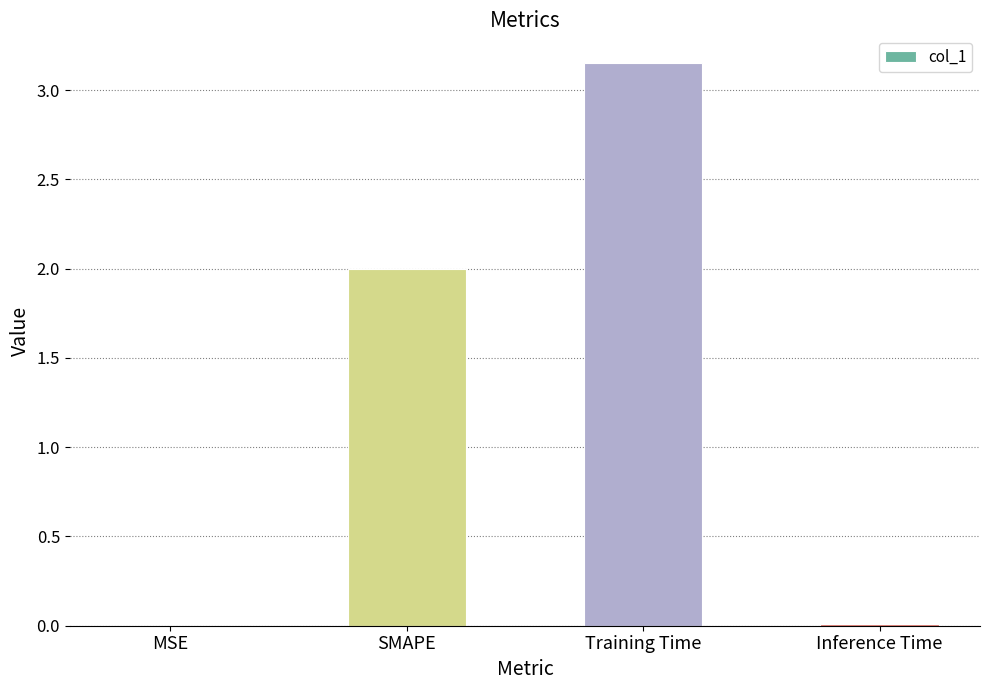

Are the bars horizontal?

No